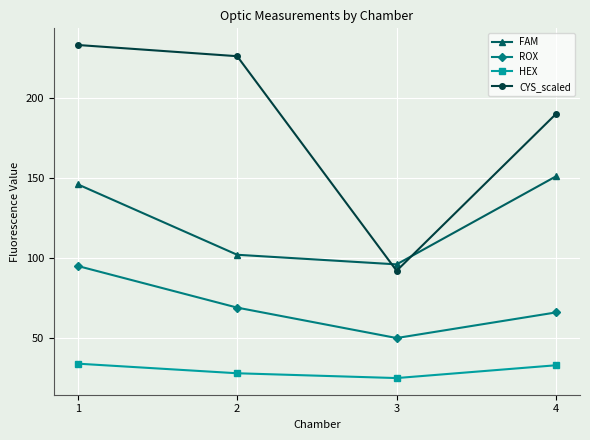

Does the chart display data point markers on the line(s)?

Yes